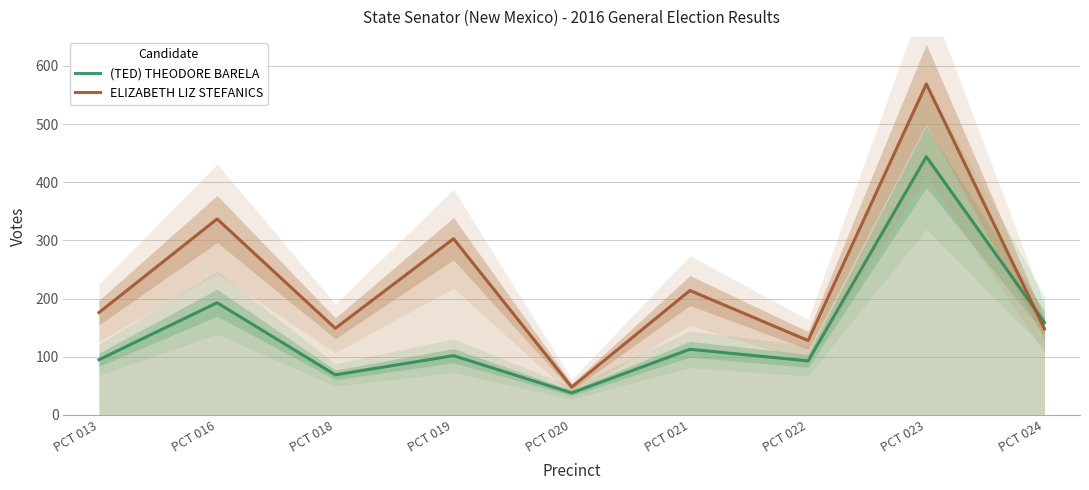

Which has a higher value, PCT 022 or PCT 019?

PCT 019